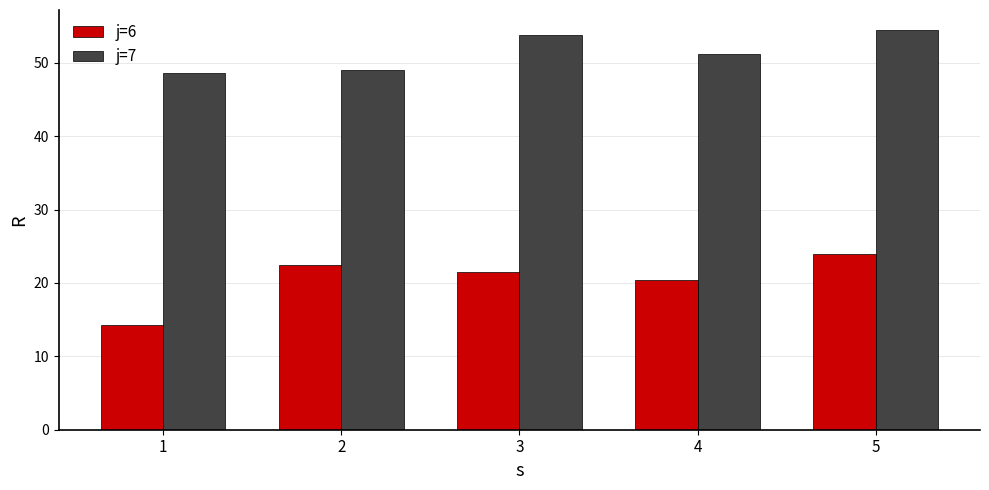

What is the difference between the j=6 values at 4 and 3?

1.1